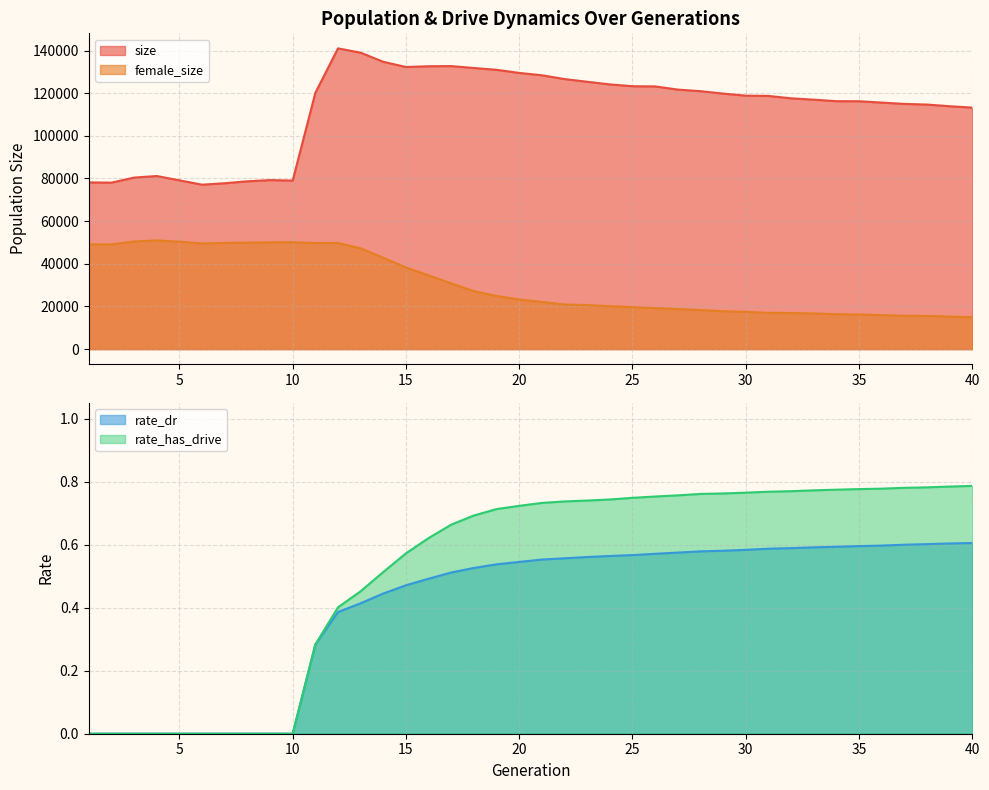

True or false: rate_dr and rate_has_drive cross at least once.

False